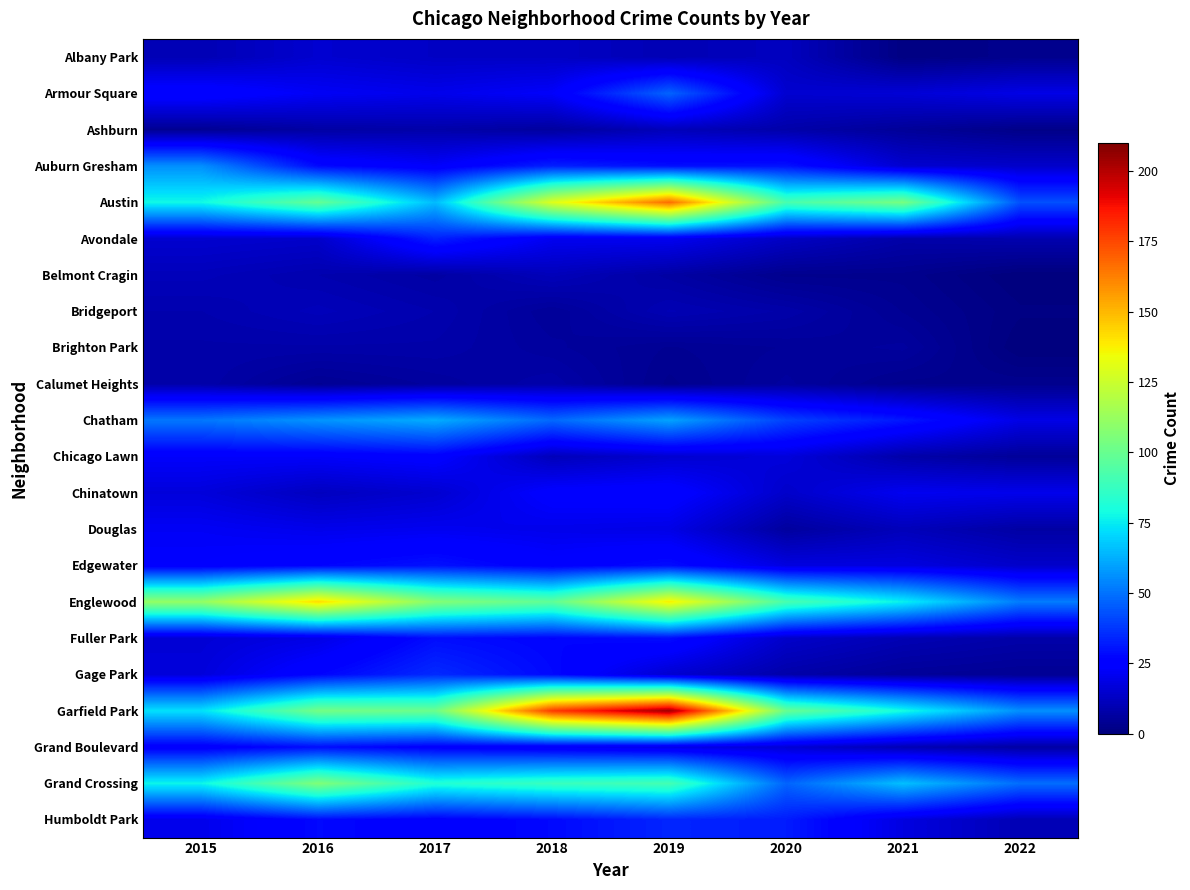

Between 2021 and 2018, which is larger?

2018